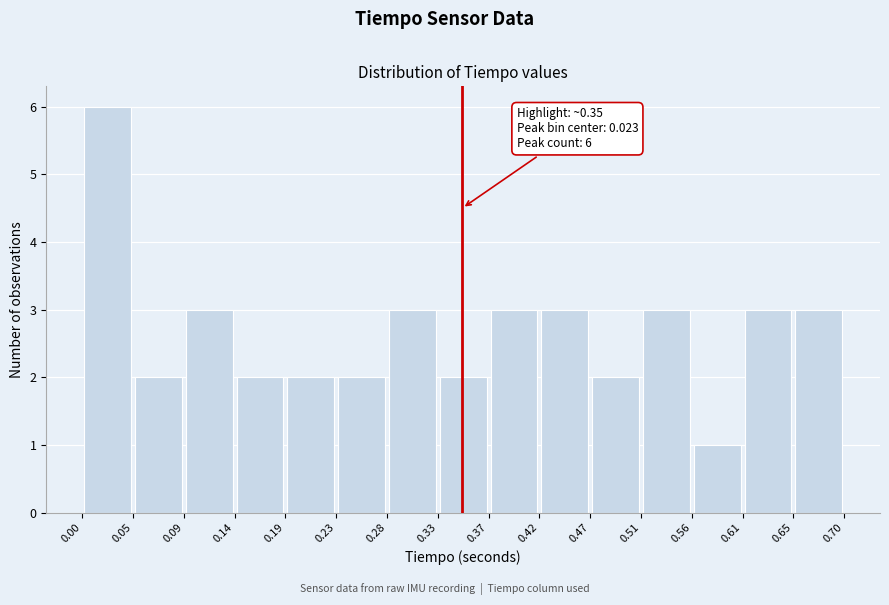

Over which range of the x-axis is the bar tallest?

0.00 to 0.05